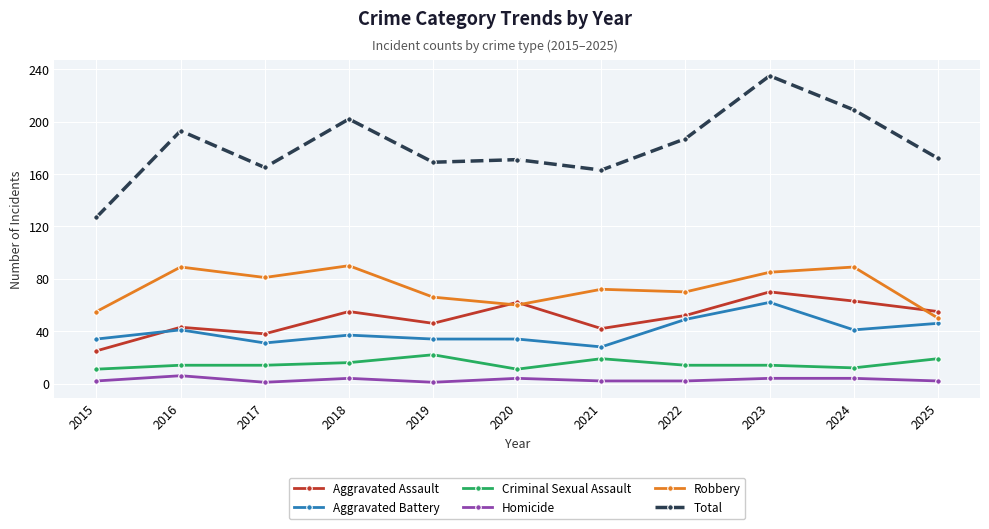

What is the difference between the Robbery values at 2021 and 2024?

17